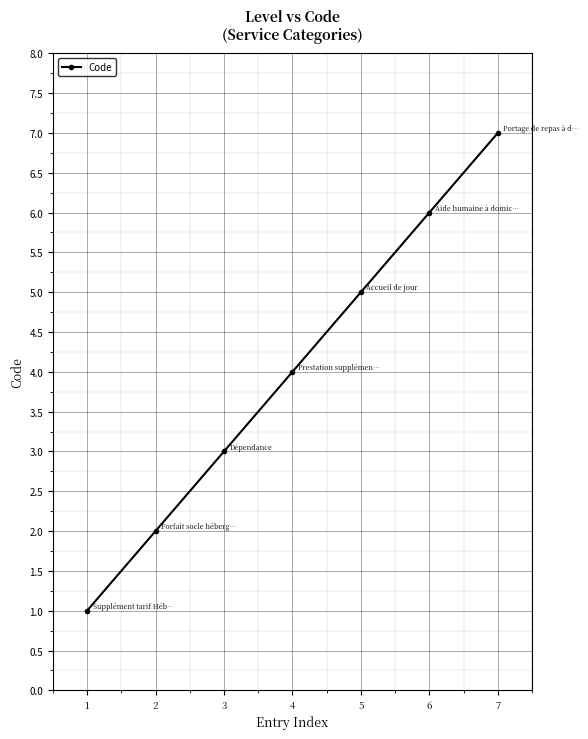

Rank the categories by value from lowest to highest.

1, 2, 3, 4, 5, 6, 7